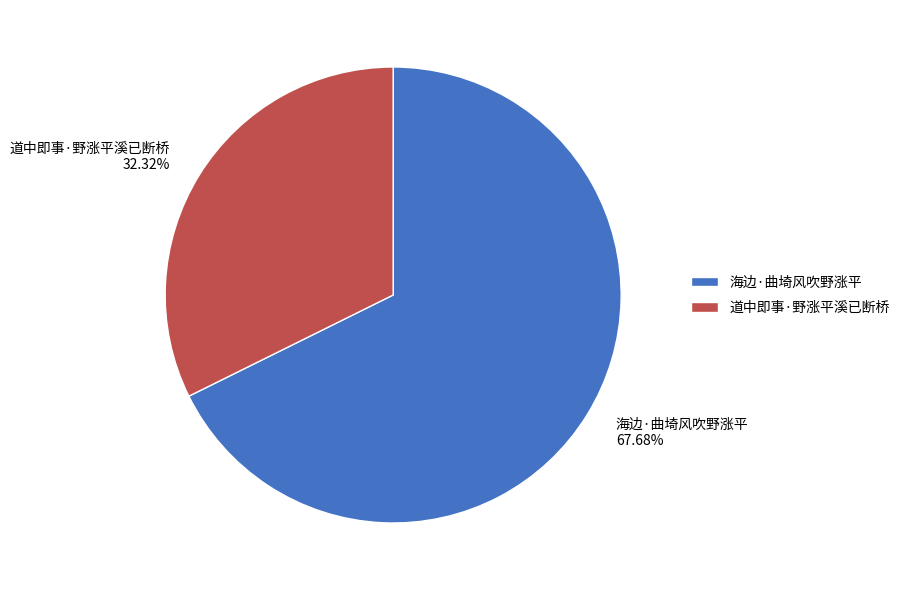

What percentage do 海边·曲埼风吹野涨平 and 道中即事·野涨平溪已断桥 together represent?

100.0%